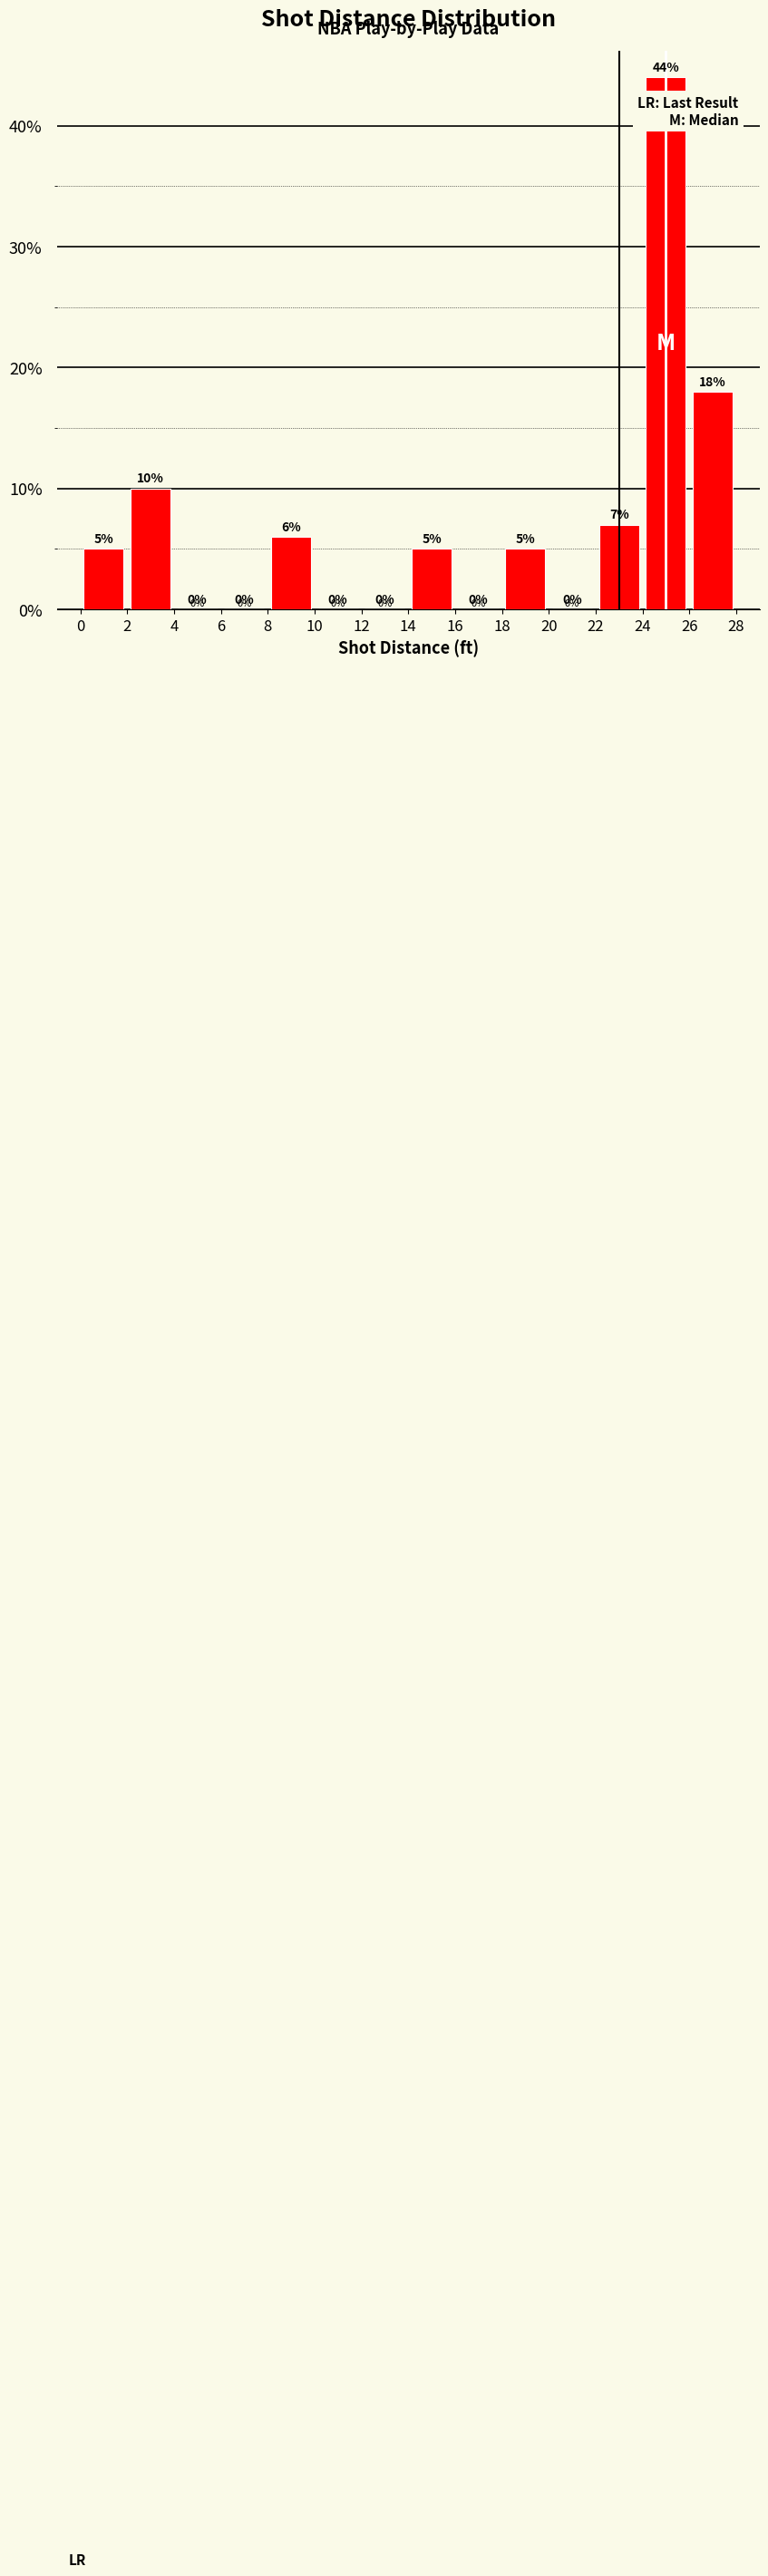

Which range on the x-axis has the tallest bar?

24 to 26